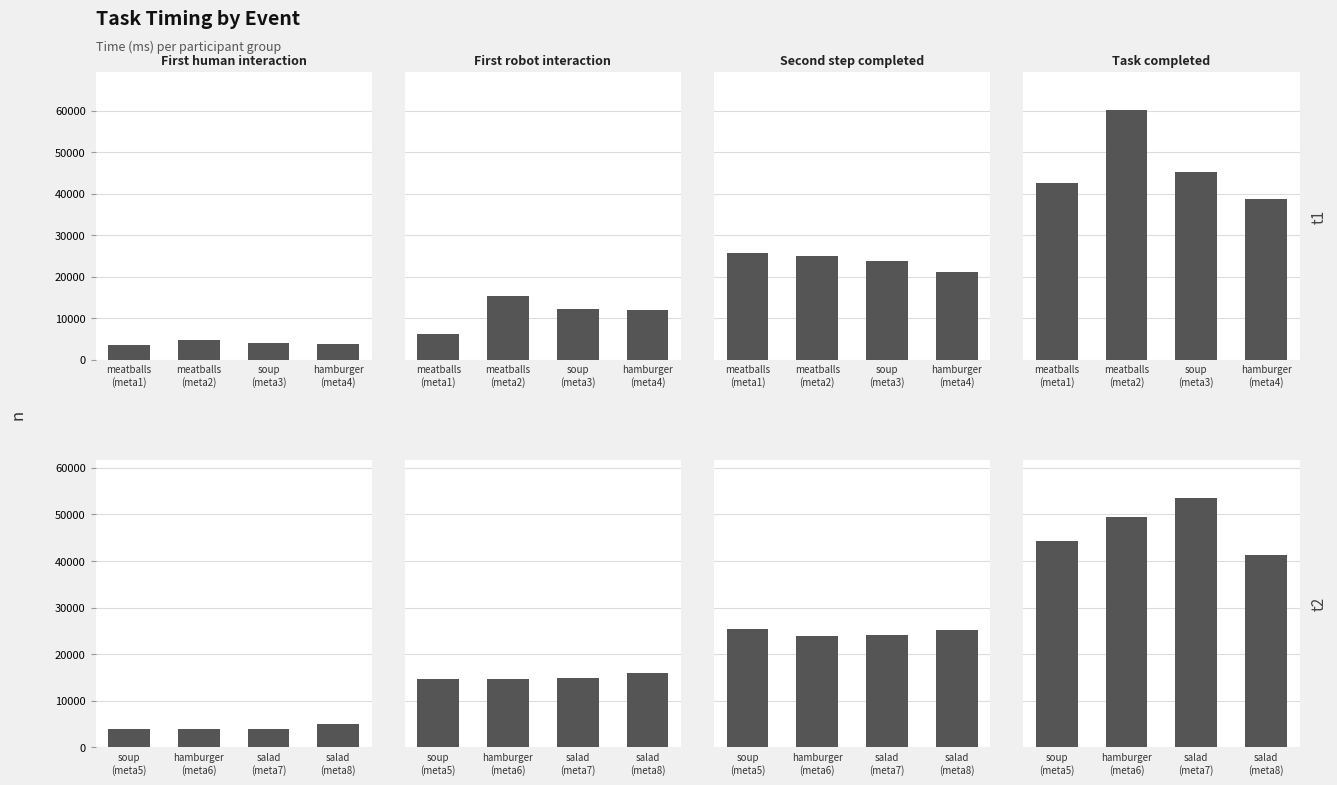

What is the average value of the Second step completed series?

24710